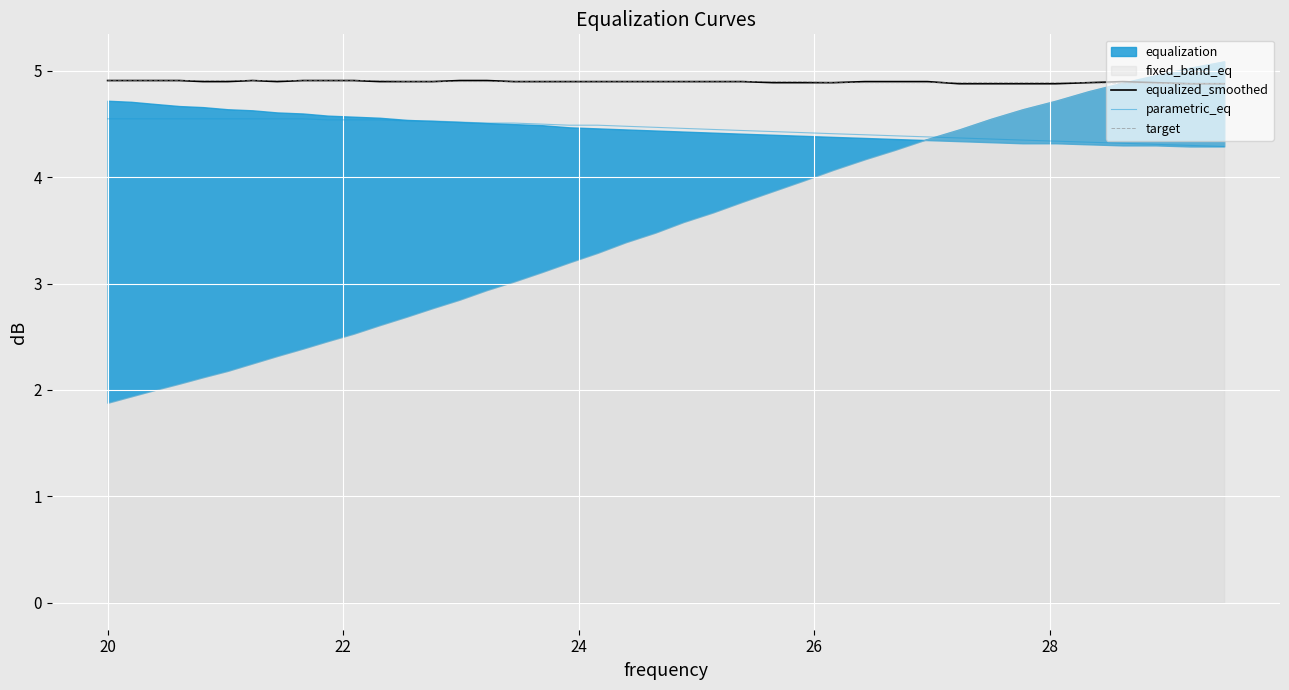

At how many categories does at least one series exceed 4?

40